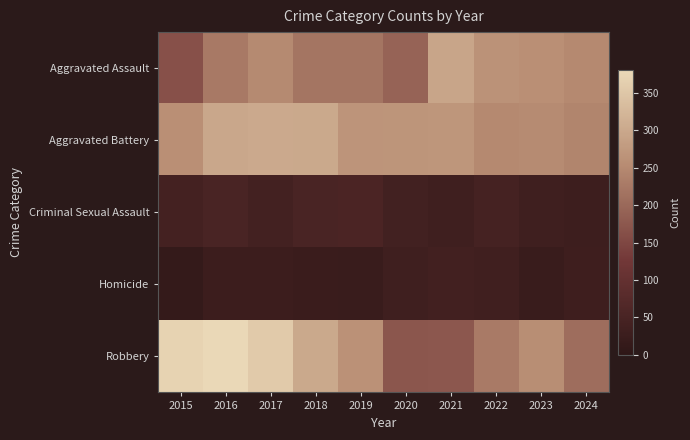

Rank the series by their maximum value, from lowest to highest.

Homicide, Criminal Sexual Assault, Aggravated Assault, Aggravated Battery, Robbery